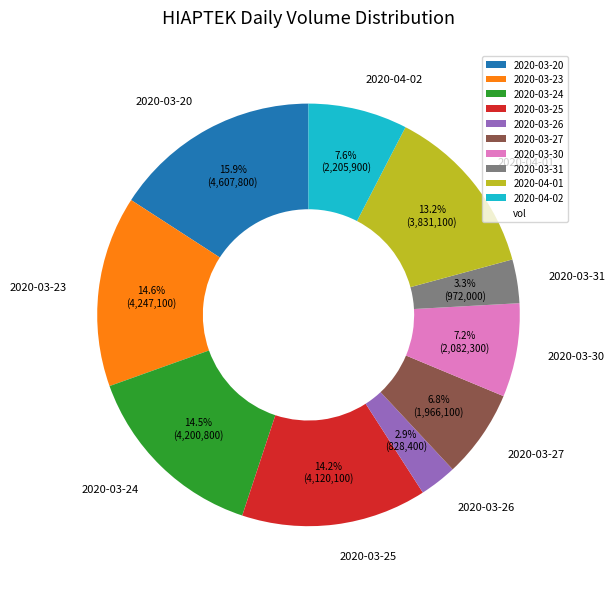

How many slices are in this pie chart?

10